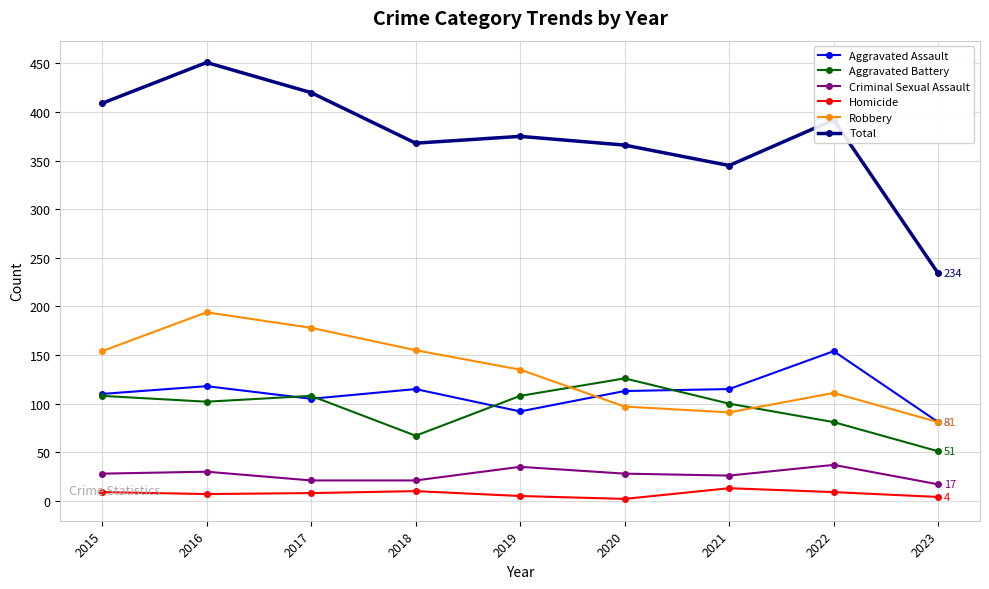

In Aggravated Assault, how many points are higher than both neighbors (excluding endpoints)?

3